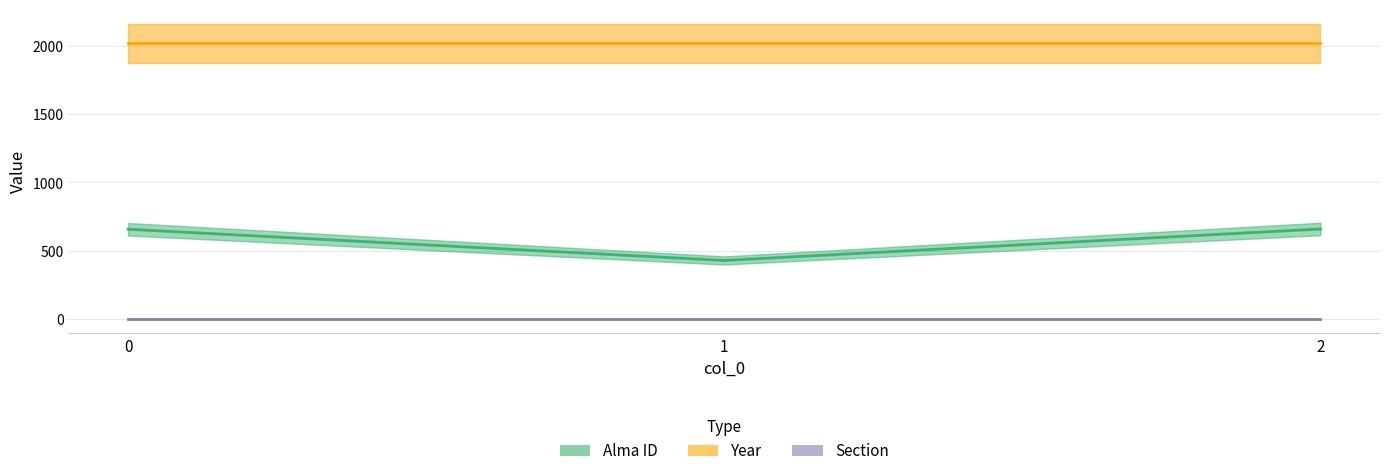

Reading right to left, what are all the values shown in this chart?

Alma ID: 659	428	657
Year: 2020	2020	2020
Section: 2	2	2